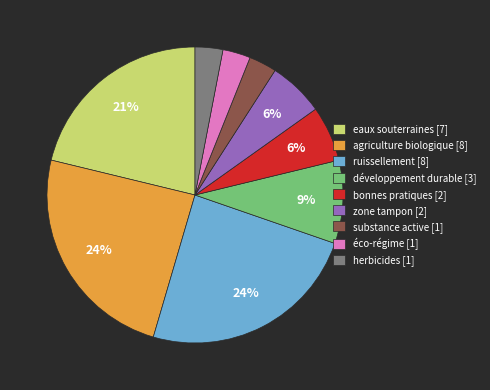

What percentage is the eaux souterraines slice, to the nearest percent?

21%